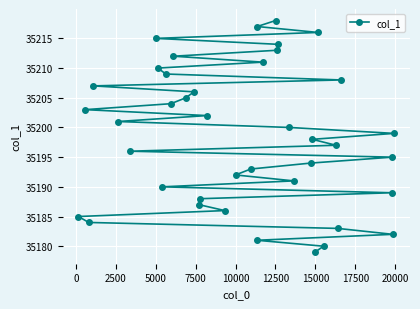

What is the value of the 20th point from the left?

35193